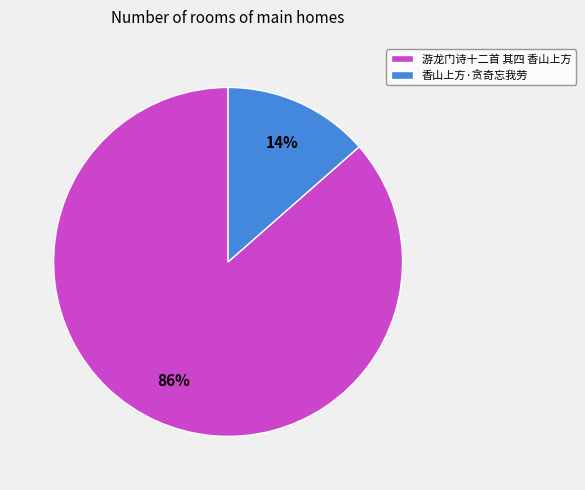

Which has a higher value, 游龙门诗十二首 其四 香山上方 or 香山上方·贪奇忘我劳?

游龙门诗十二首 其四 香山上方